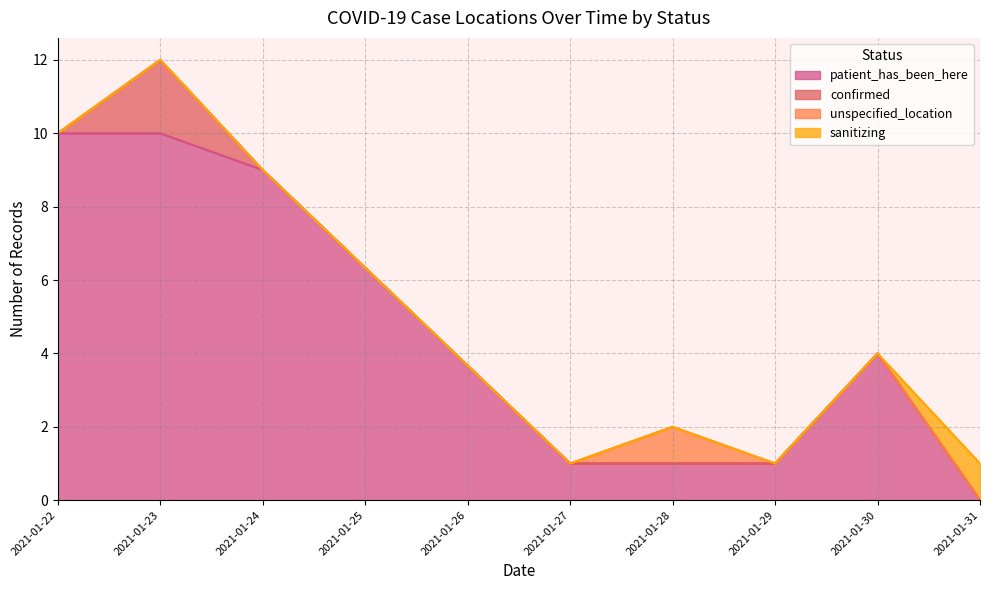

What is the total value across all series at 2021-01-23?

12